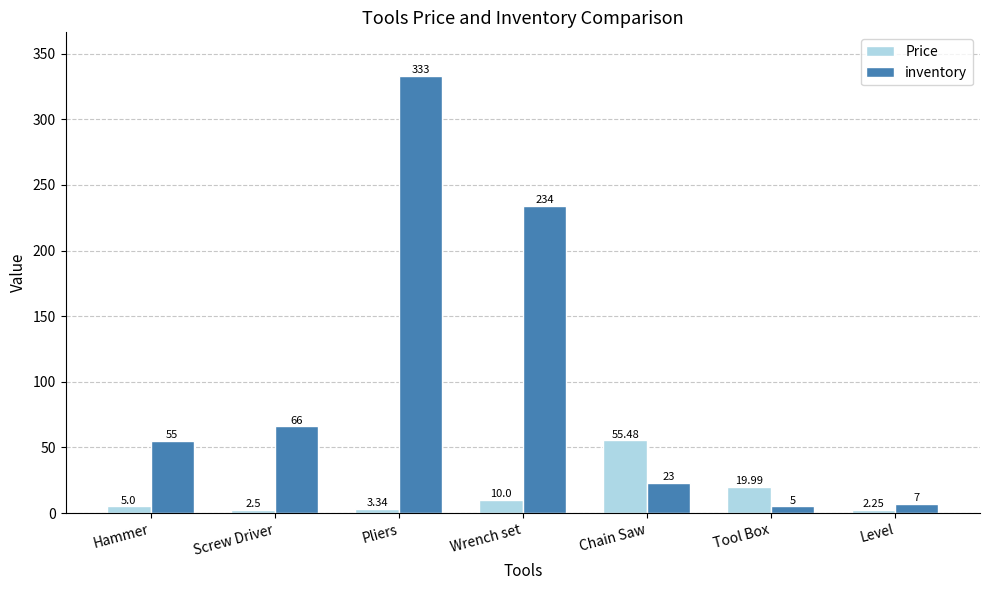

What is the difference between the highest and lowest values at Pliers?

329.7